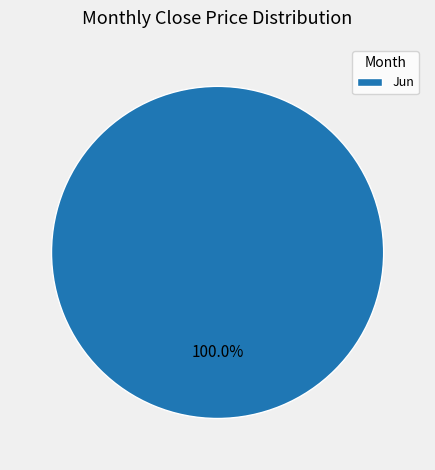

Rank the categories by value from highest to lowest.

Jun